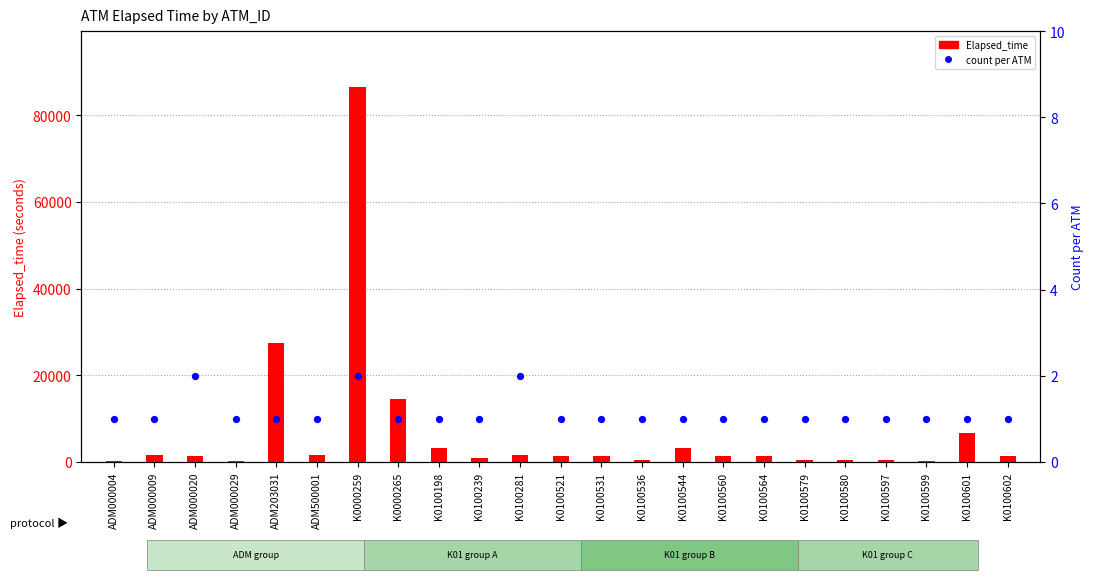

Which series reaches the maximum Y coordinate?

Elapsed_time